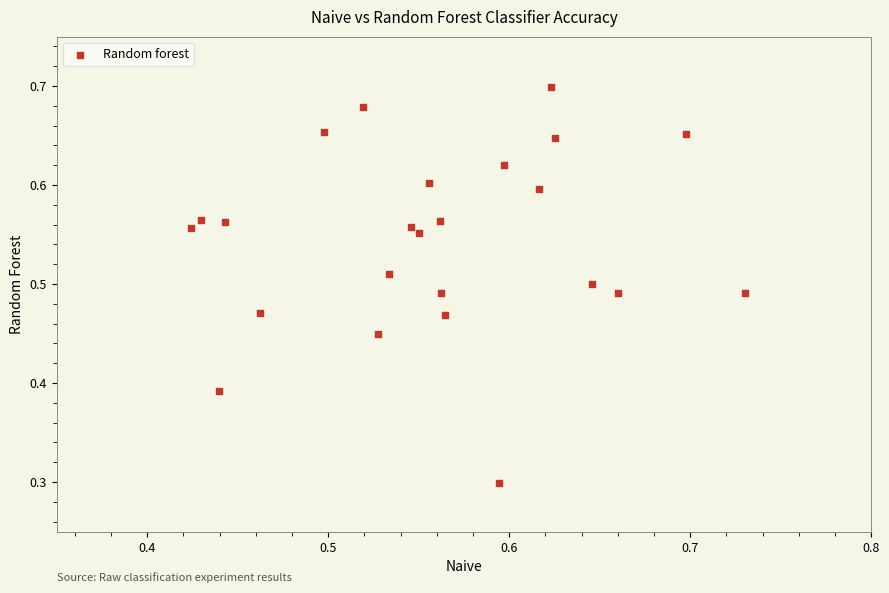

What is the range of X values (max minus min)?

0.3